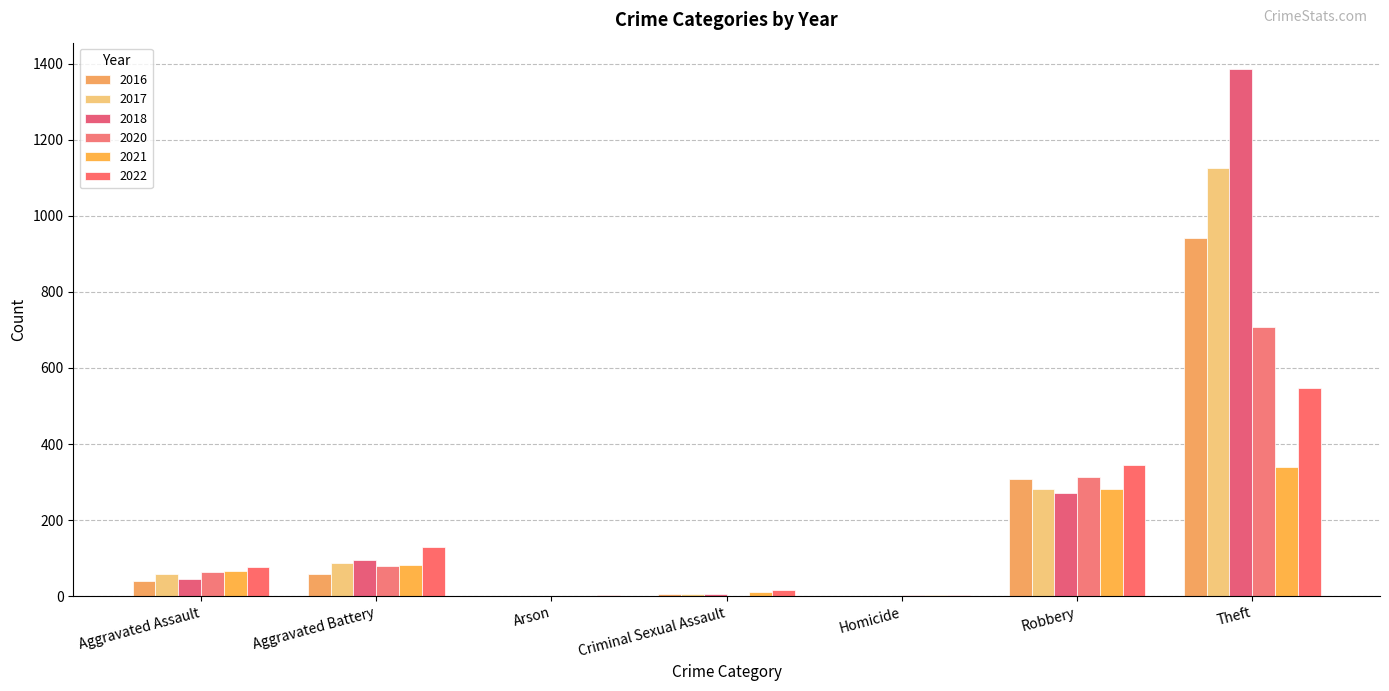

How many data points does each series have?

7